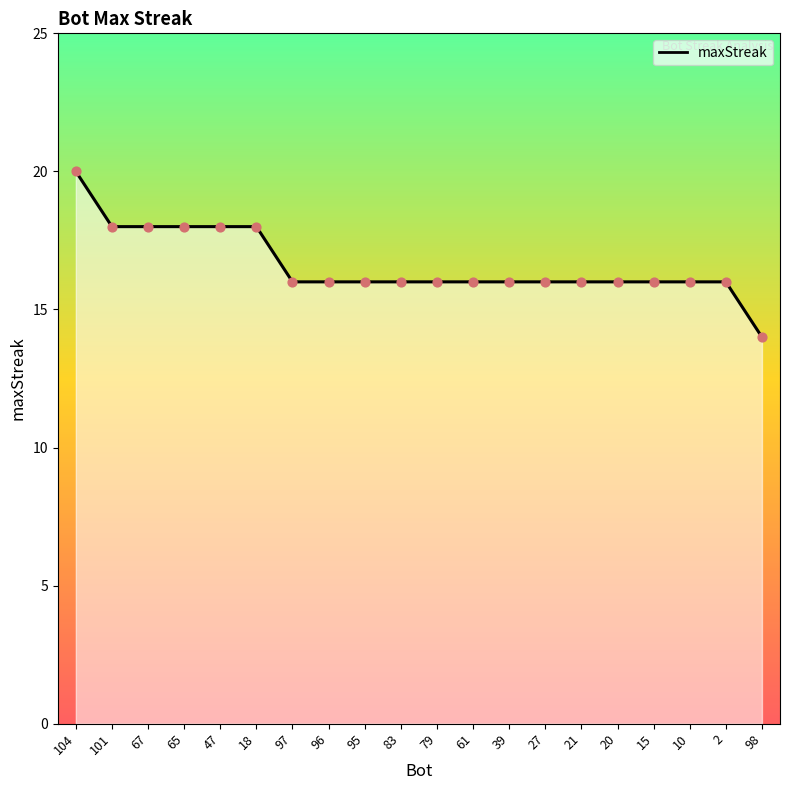

What is the change in value from 104 to 79?

-4